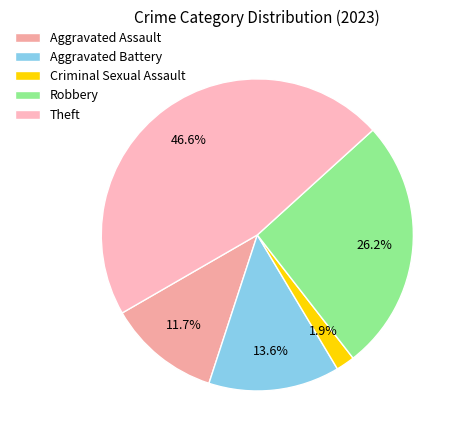

Is it true that Theft is 47% of the pie?

True